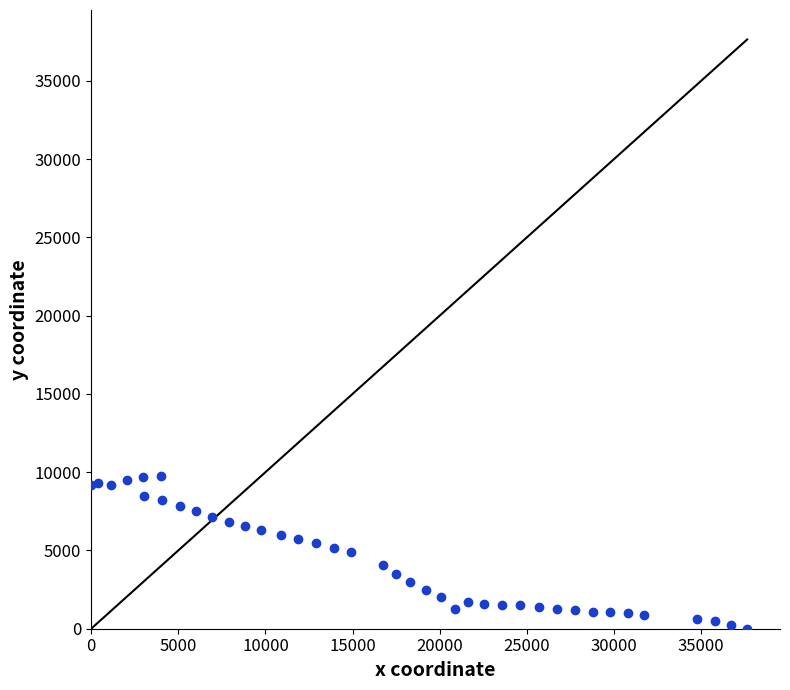

What is the range of Y values (max minus min)?

9744.6